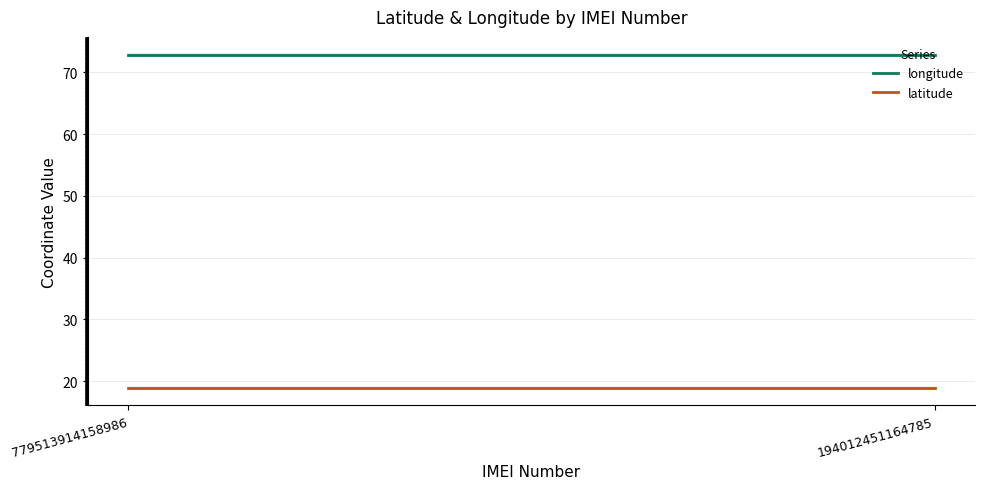

Reading right to left, transcribe all the data shown in this chart.

longitude: 194012451164785=72.8	779513914158986=72.8
latitude: 194012451164785=18.9	779513914158986=18.9